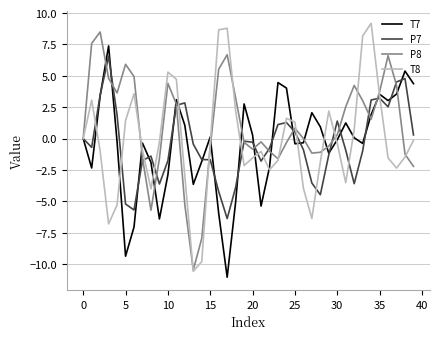

What is the smallest value displayed?

-11.1